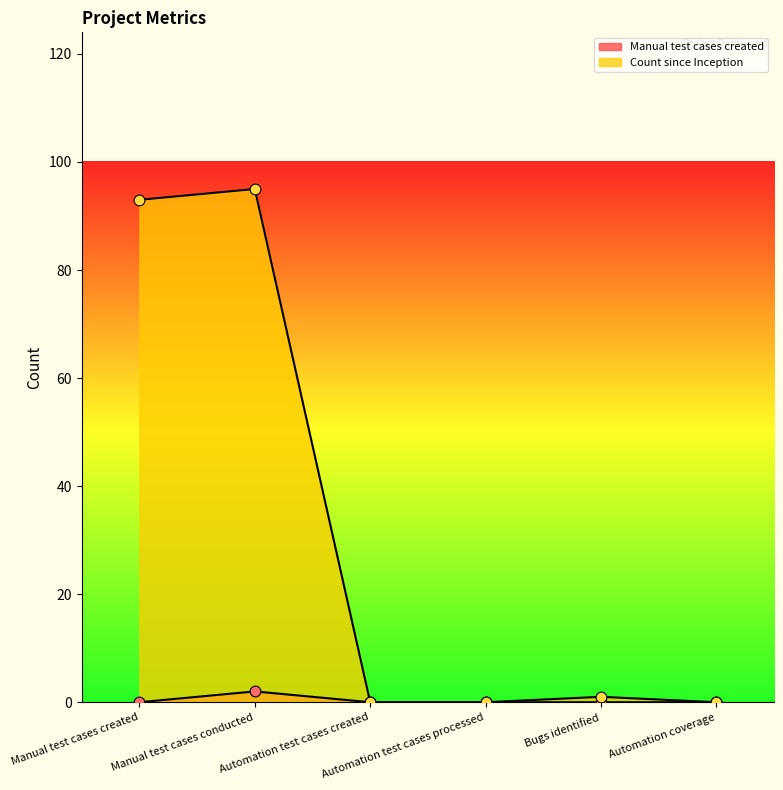

Which series has the largest Y range (max minus min)?

Count since Inception